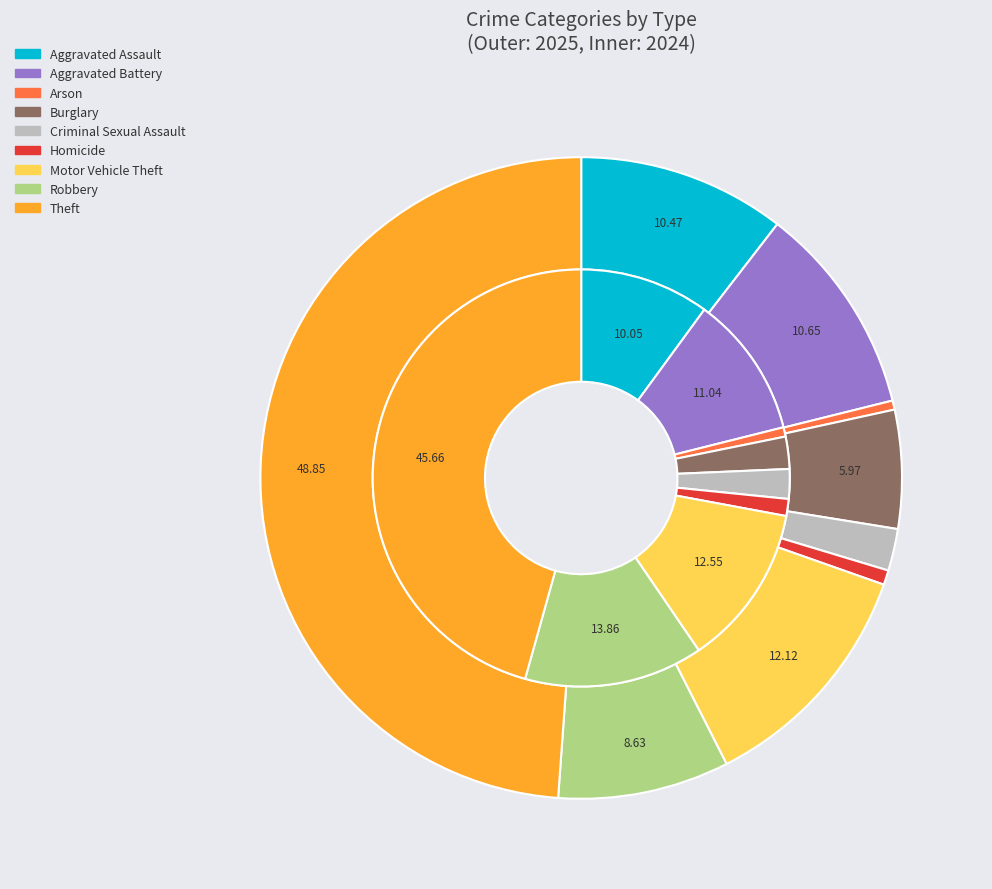

Combined, do Theft and Robbery account for over 50%?

Yes